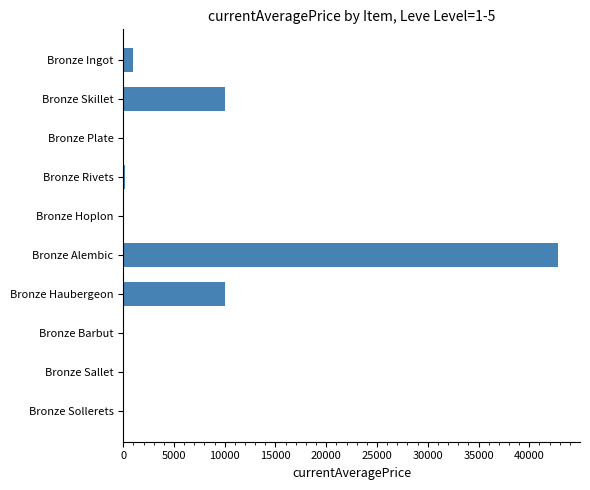

Which has a higher value, Bronze Hoplon or Bronze Alembic?

Bronze Alembic